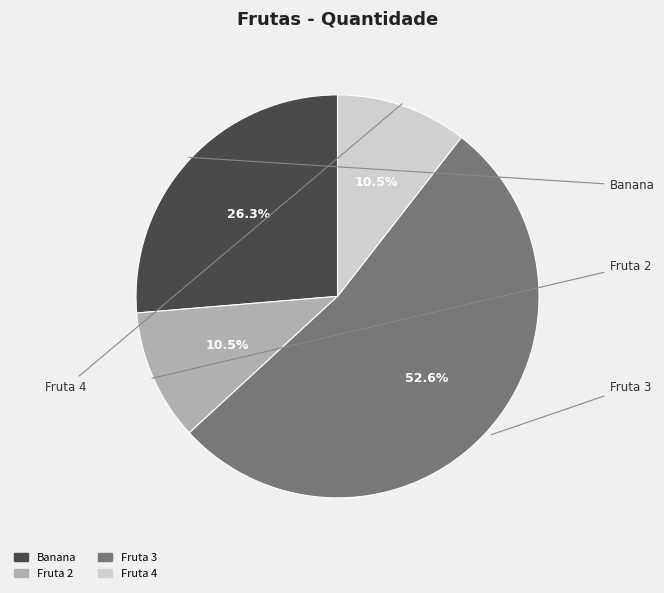

Which slice is the largest?

Fruta 3